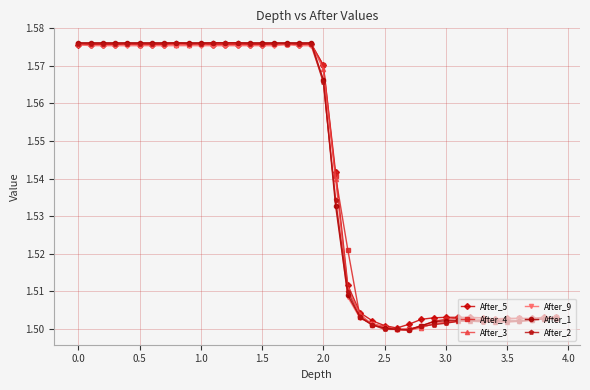

Count the After_5 values in the range 1 to 2.

40